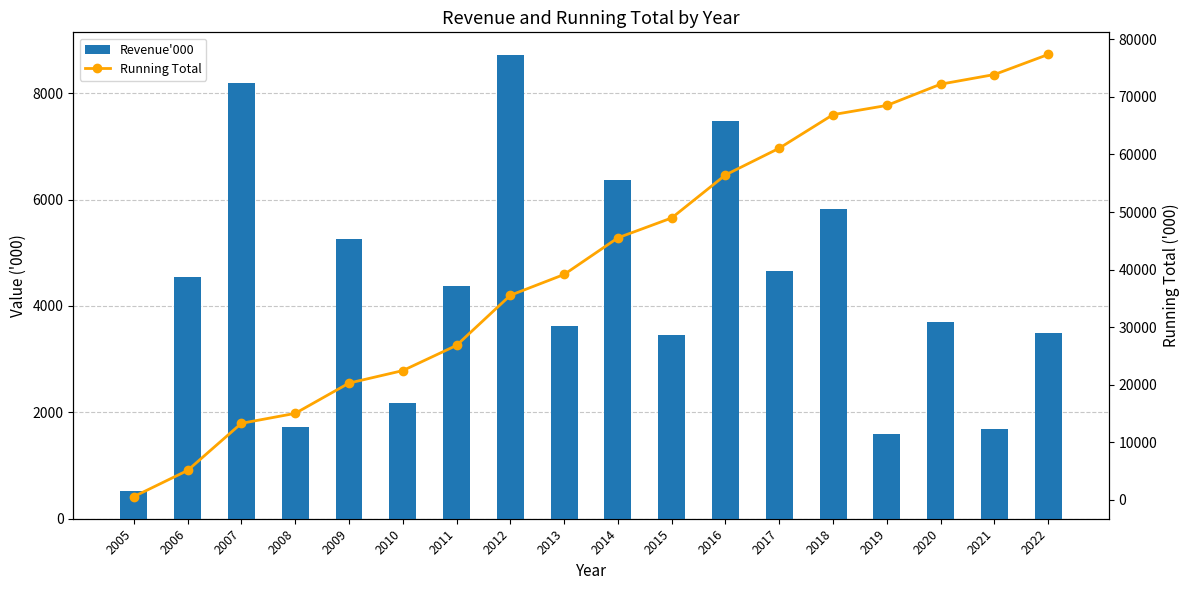

How many groups of bars are there?

18